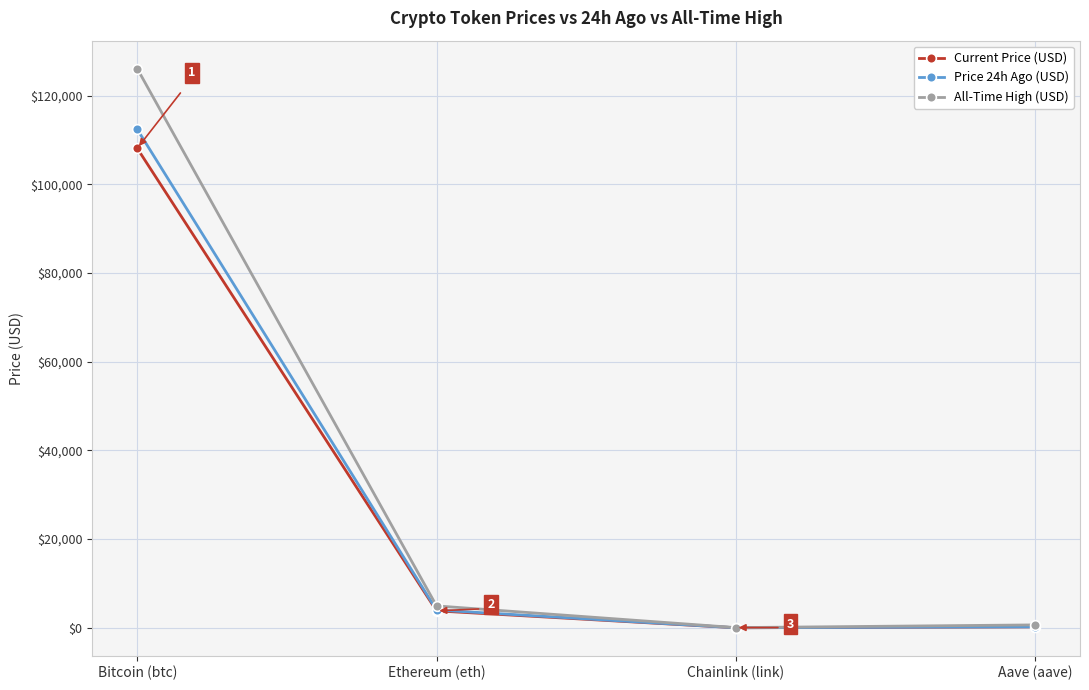

Is the value of Current Price (USD) at Chainlink (link) greater than the value of All-Time High (USD) at Ethereum (eth)?

No